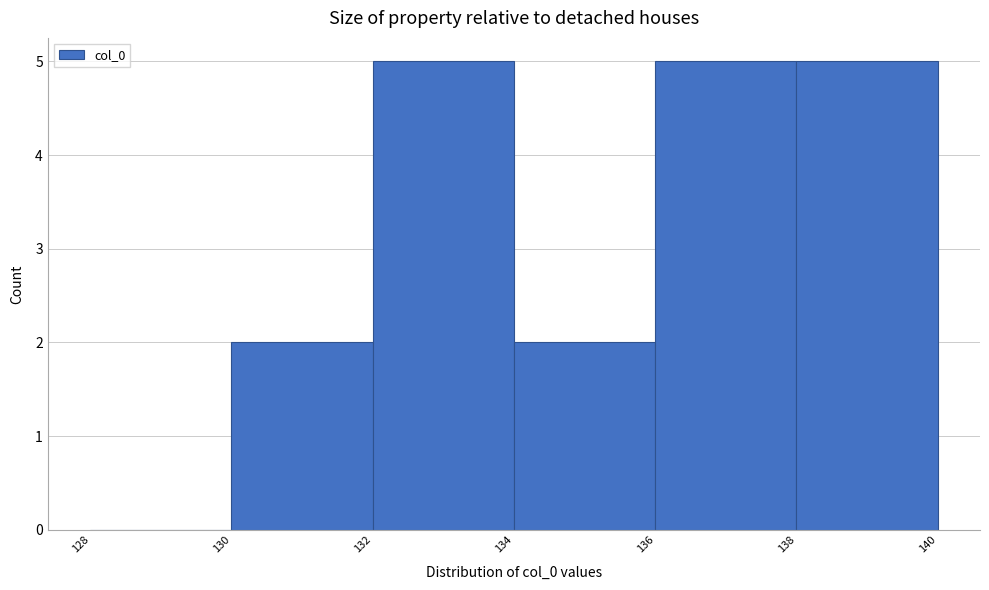

How tall is the bar that spans 138 to 140 on the x-axis? The values are not printed on the chart, so give them approximately, as read against the axis.

5